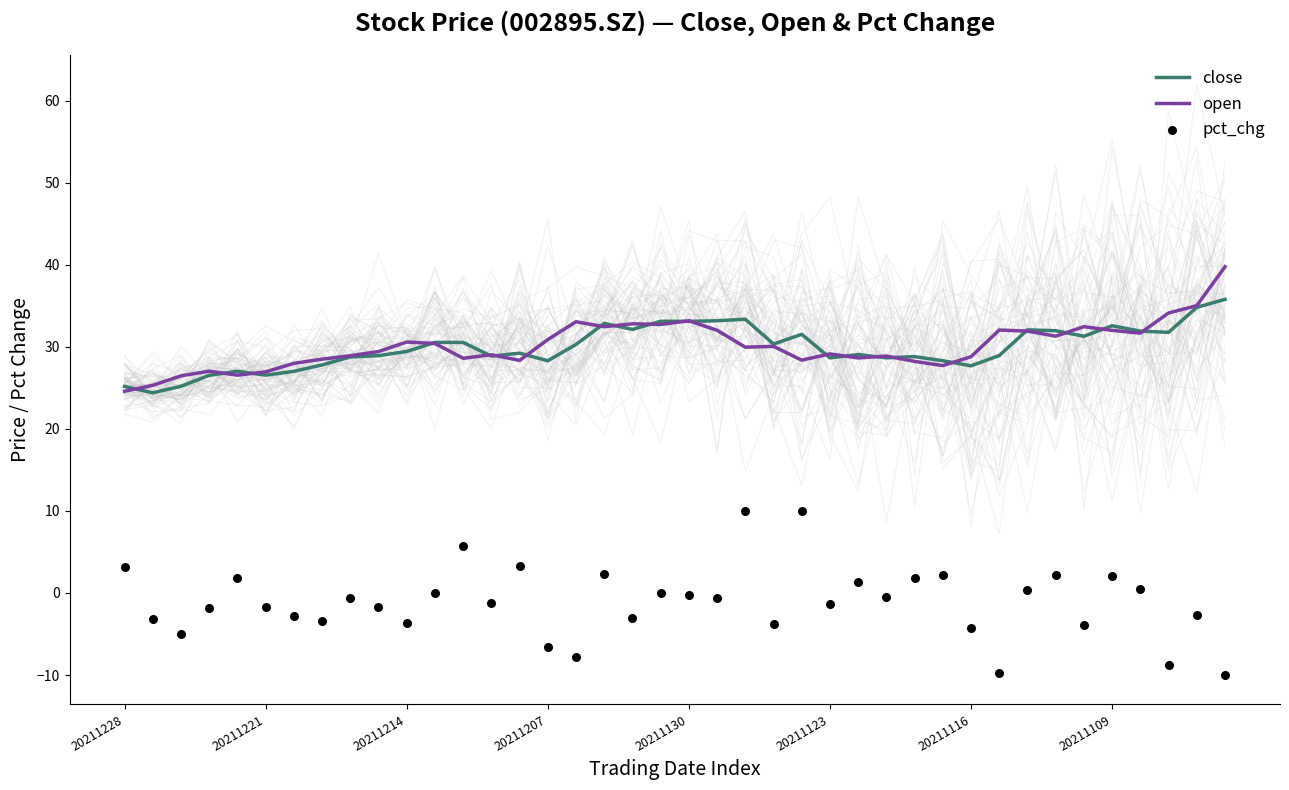

Which series reaches the maximum Y coordinate?

open